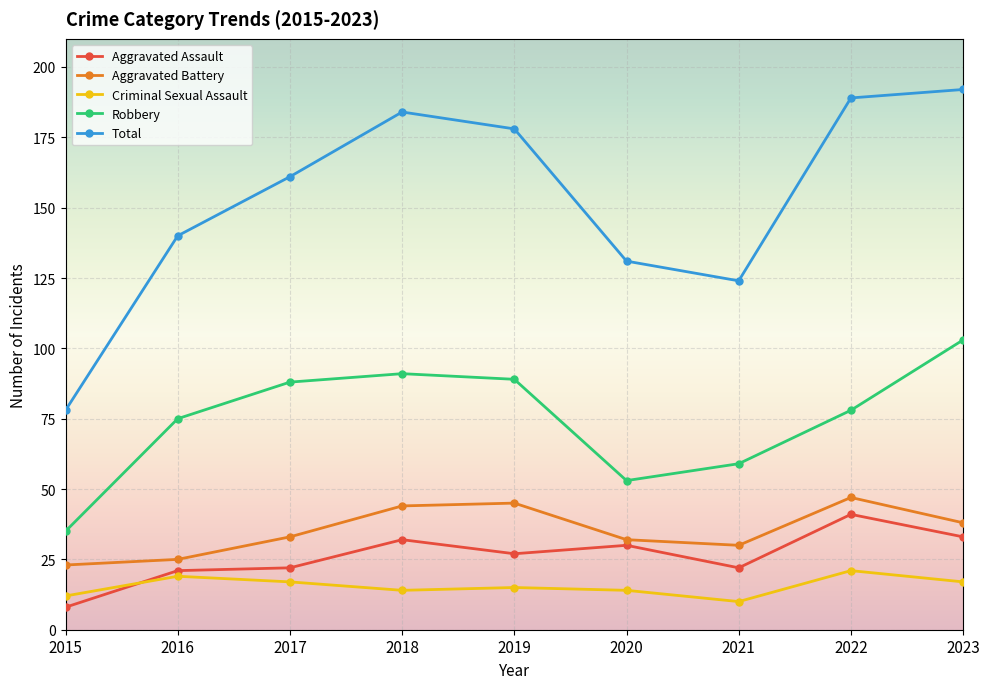

The value of Criminal Sexual Assault at 2023 is 30. True or false?

False